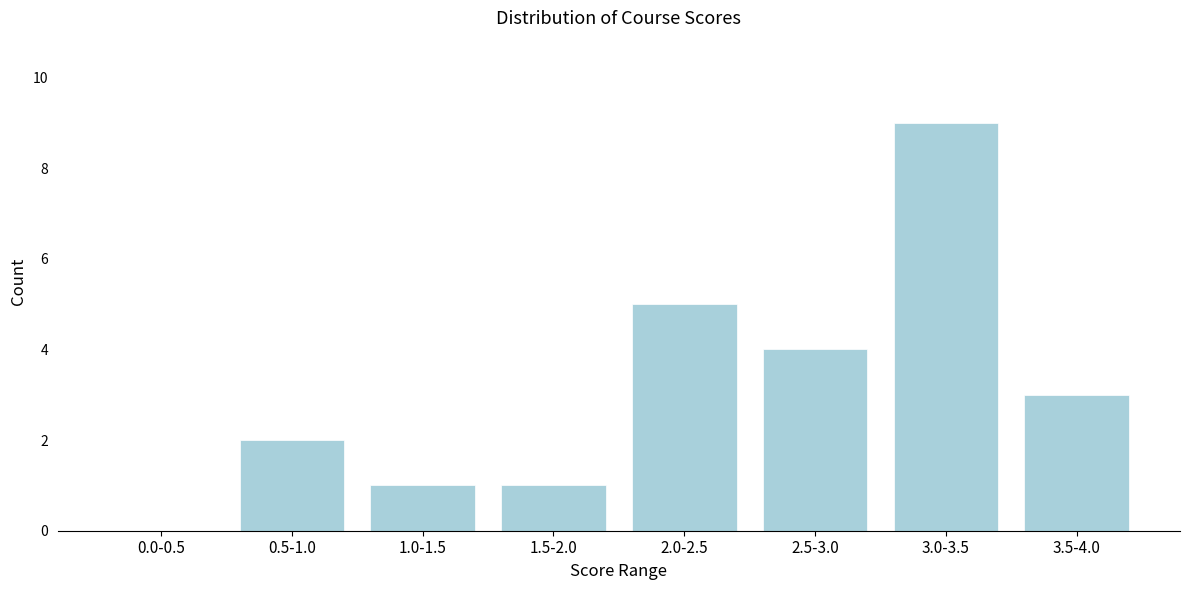

Reading right to left, list all the values displayed in this chart.

3.5-4.0=3	3.0-3.5=9	2.5-3.0=4	2.0-2.5=5	1.5-2.0=1	1.0-1.5=1	0.5-1.0=2	0.0-0.5=0